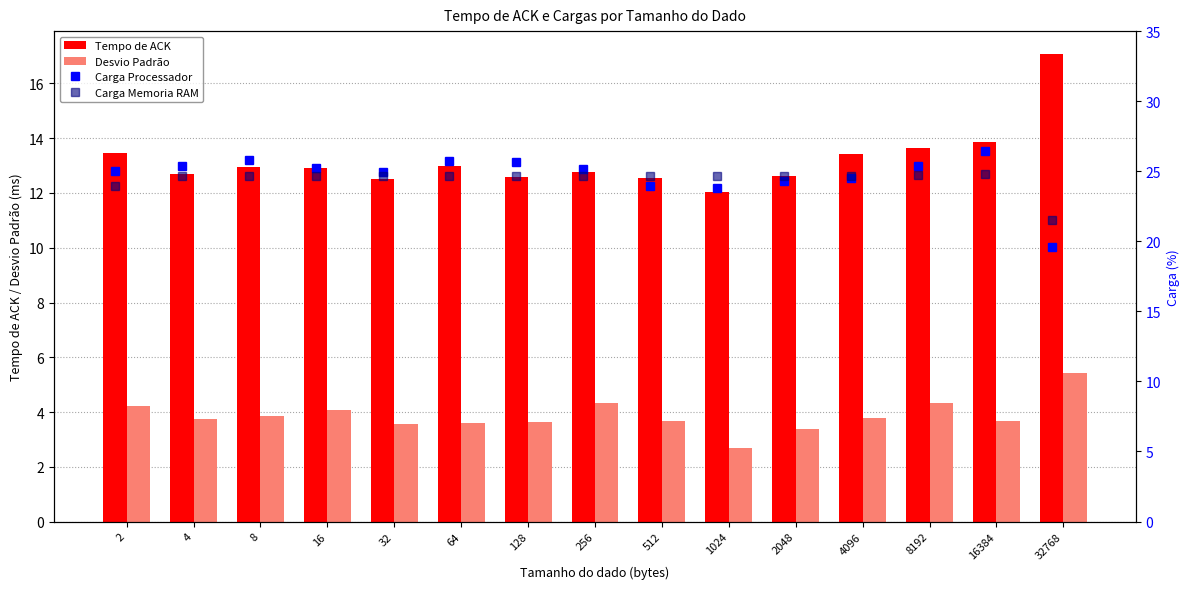

List the labels in order of Desvio Padrão value, largest first.

32768, 256, 8192, 2, 16, 8, 4096, 4, 512, 16384, 128, 64, 32, 2048, 1024